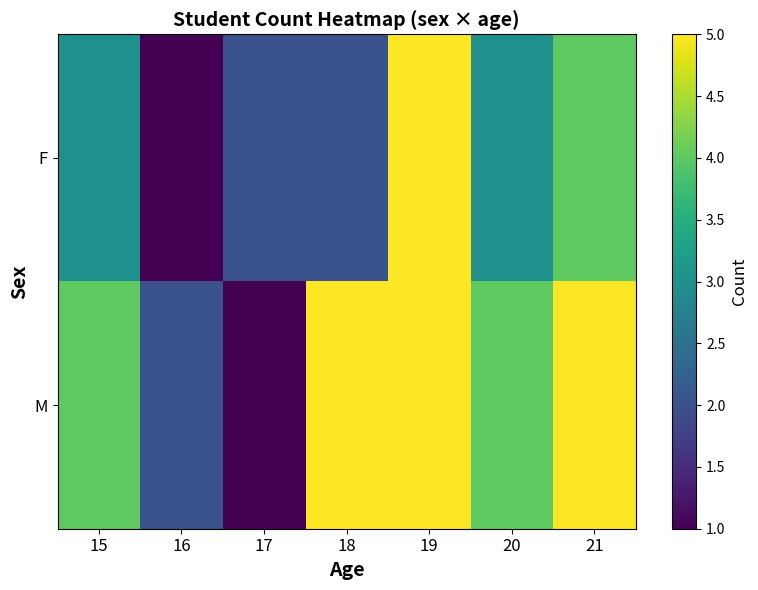

Which series has the largest range (max minus min)?

F